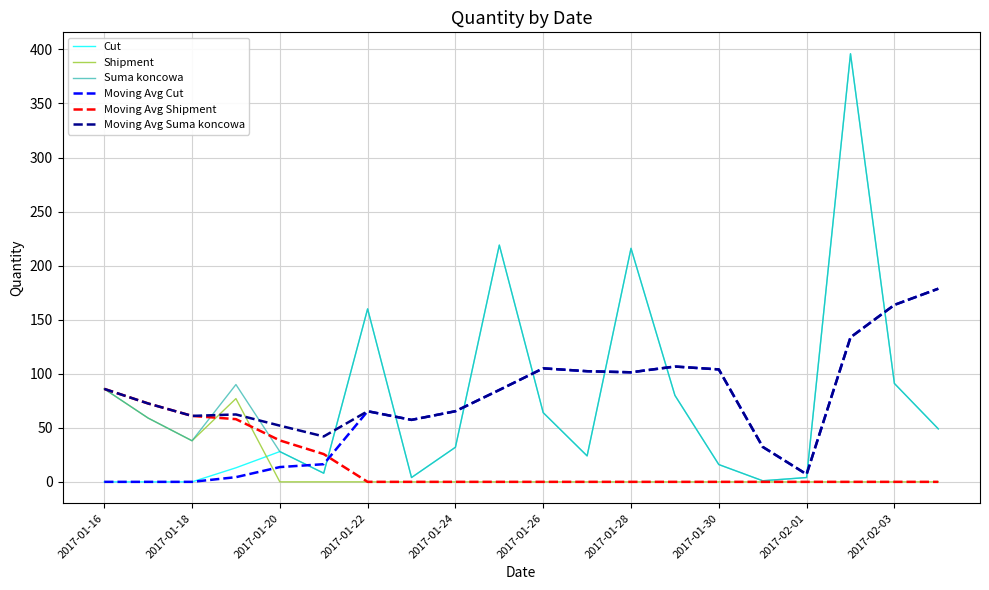

Which series has the widest spread of values?

Cut